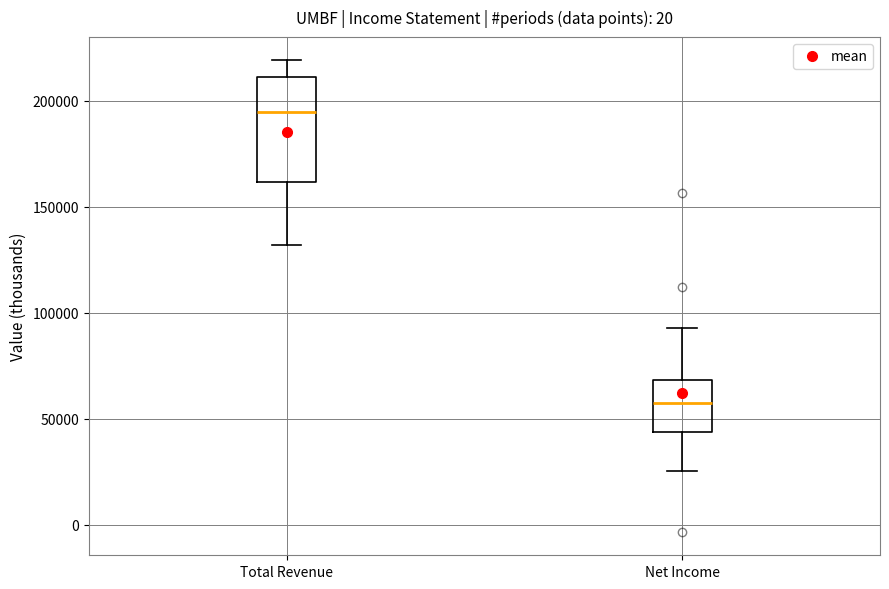

Where does the lower whisker of the box for Total Revenue end on the y-axis? The values are not printed on the chart, so give them approximately, as read against the axis.

130000